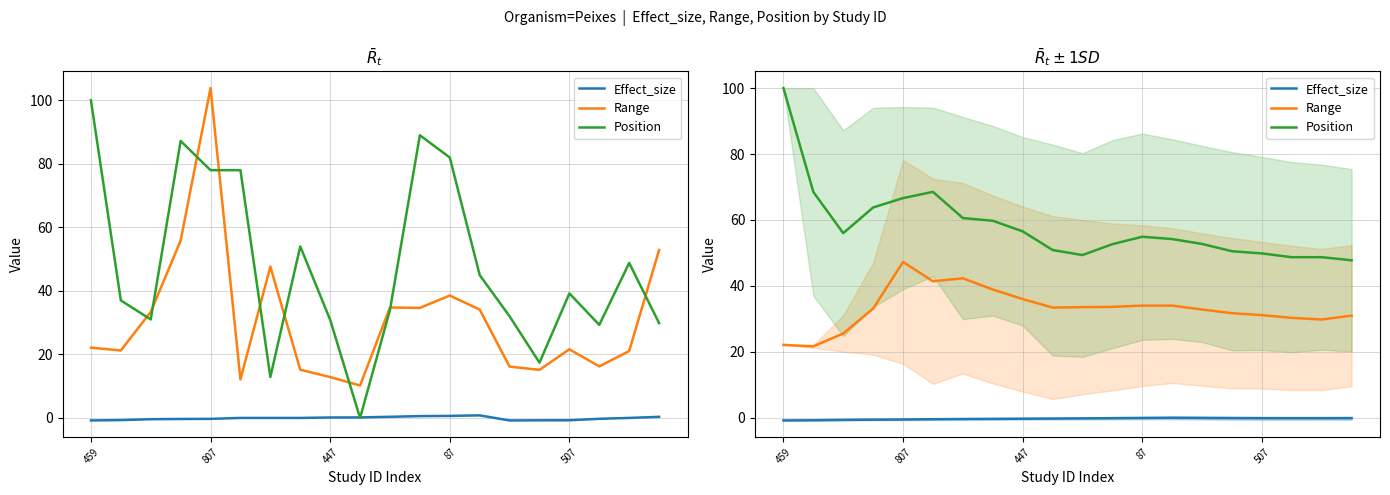

Between 5 and 18, which series saw the biggest shift?

Position